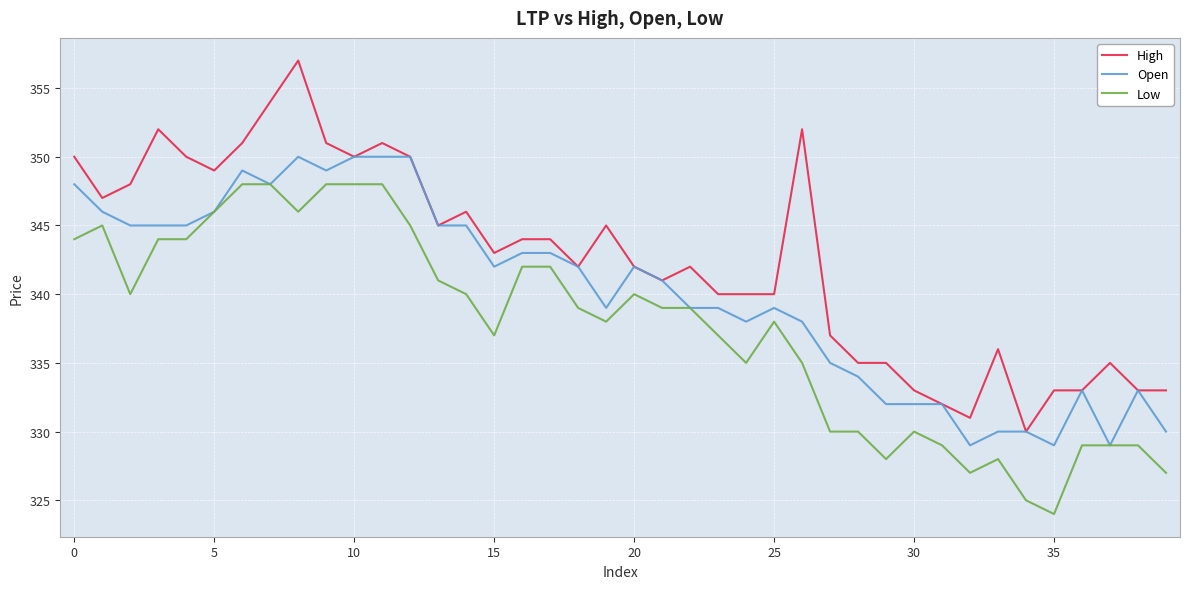

True or false: High and Low intersect in this chart.

False